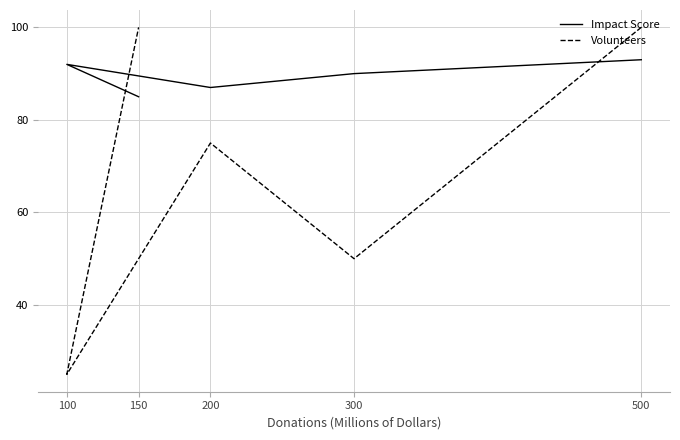

After their last crossing, which series has the higher values: Impact Score or Volunteers?

Volunteers